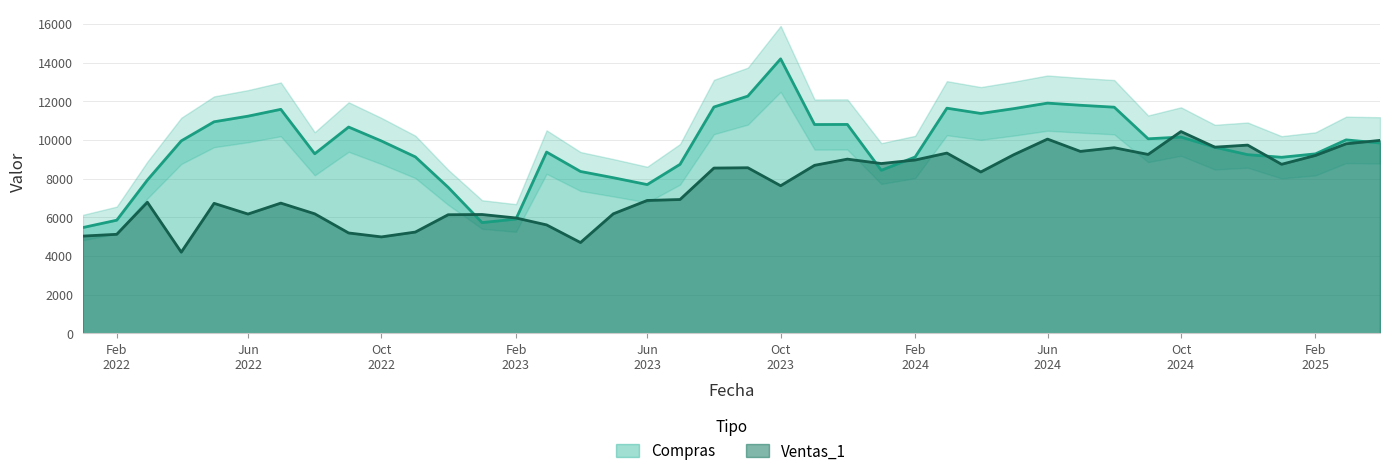

What is the label of the 17th point from the right?

2023-12-01